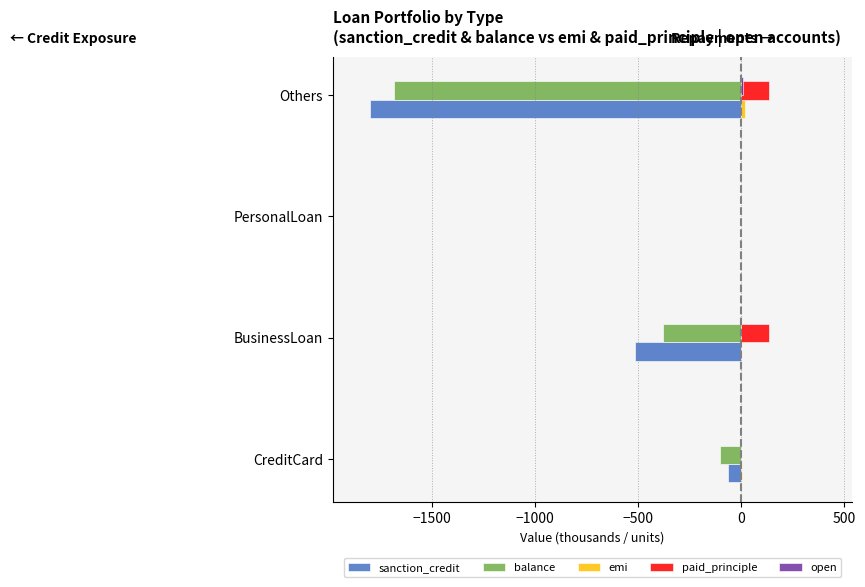

Which series changed the most between PersonalLoan and Others?

sanction_credit